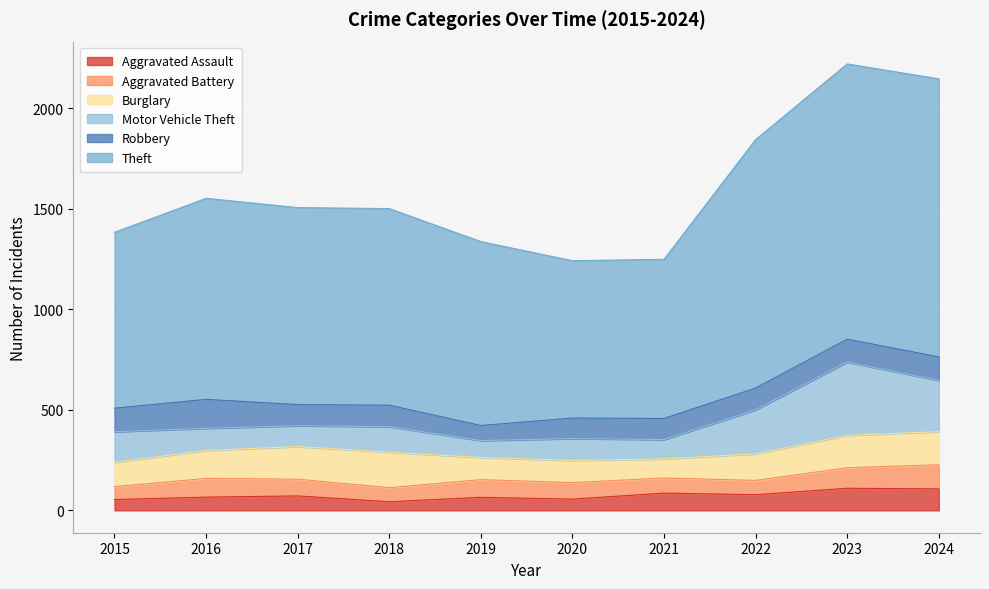

The value of Aggravated Battery at 2019 is 88. True or false?

True